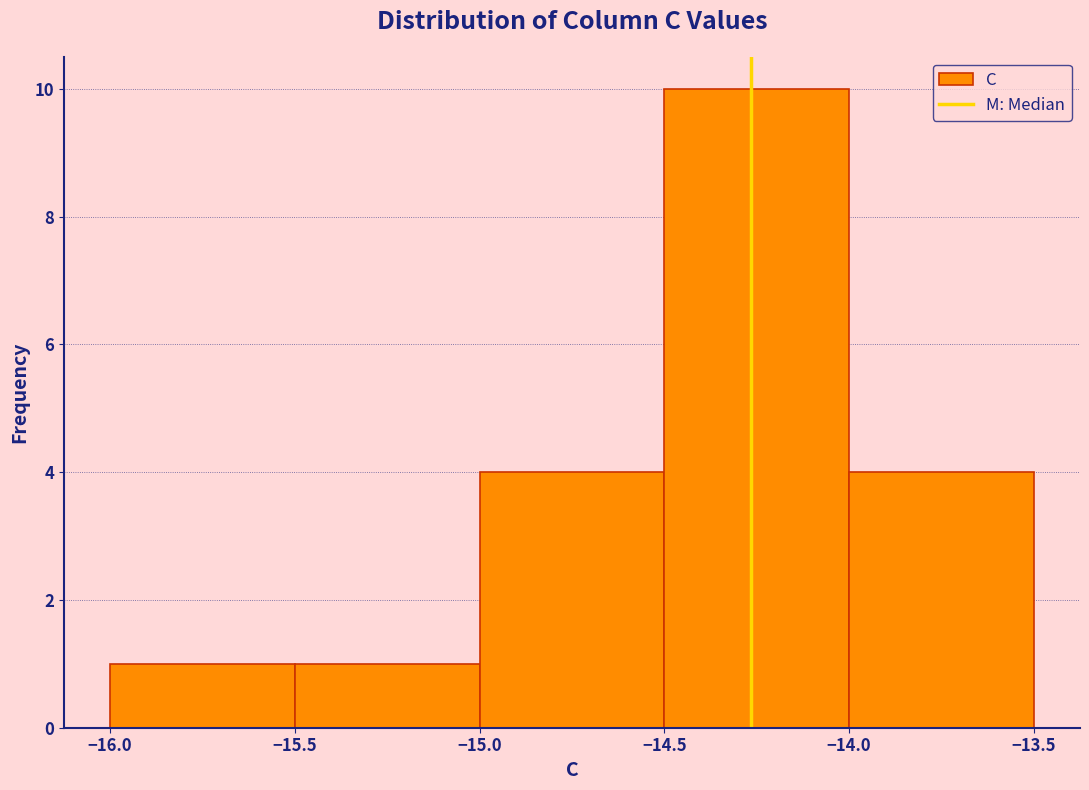

Reading left to right, list every bar in this chart as the range it spans on the x-axis followed by its height. The values are not printed on the chart, so give them approximately, as read against the axis.

-16.0 to -15.5: 1
-15.5 to -15.0: 1
-15.0 to -14.5: 4
-14.5 to -14.0: 10
-14.0 to -13.5: 4